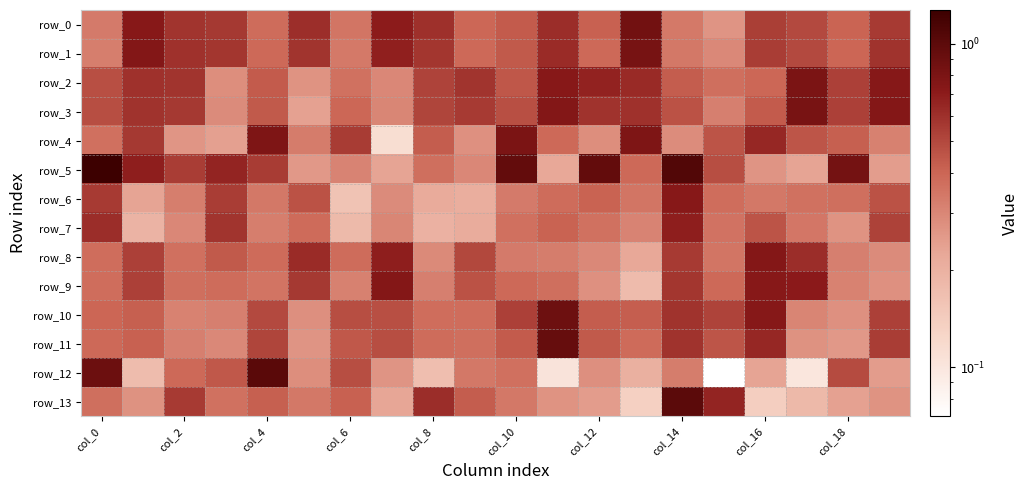

At which label does row_10 reach its peak?

11